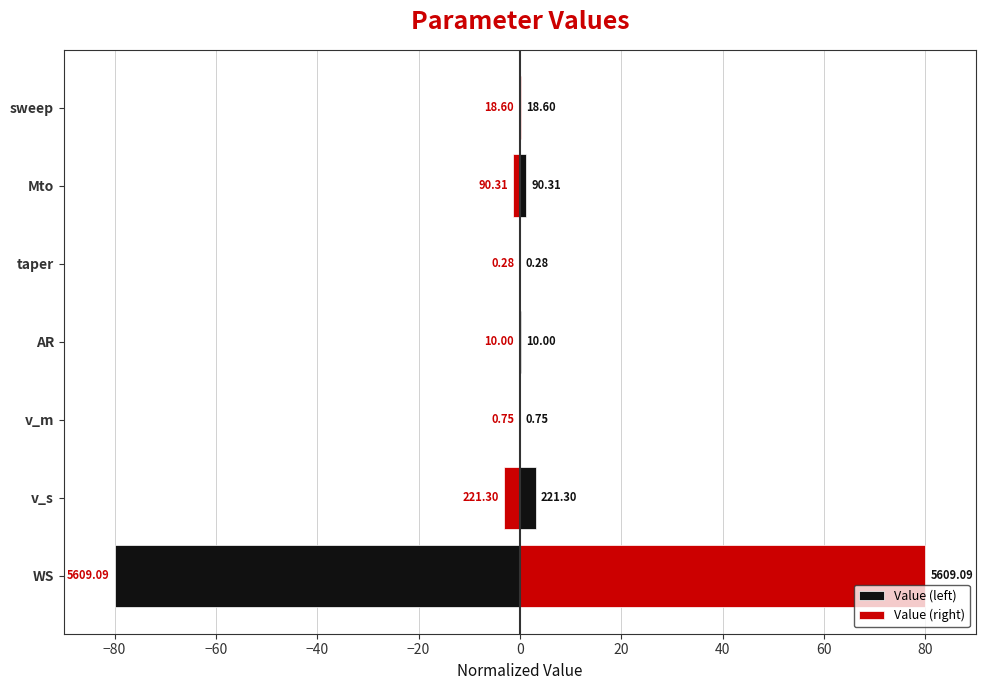

How many distinct data groups are displayed?

2